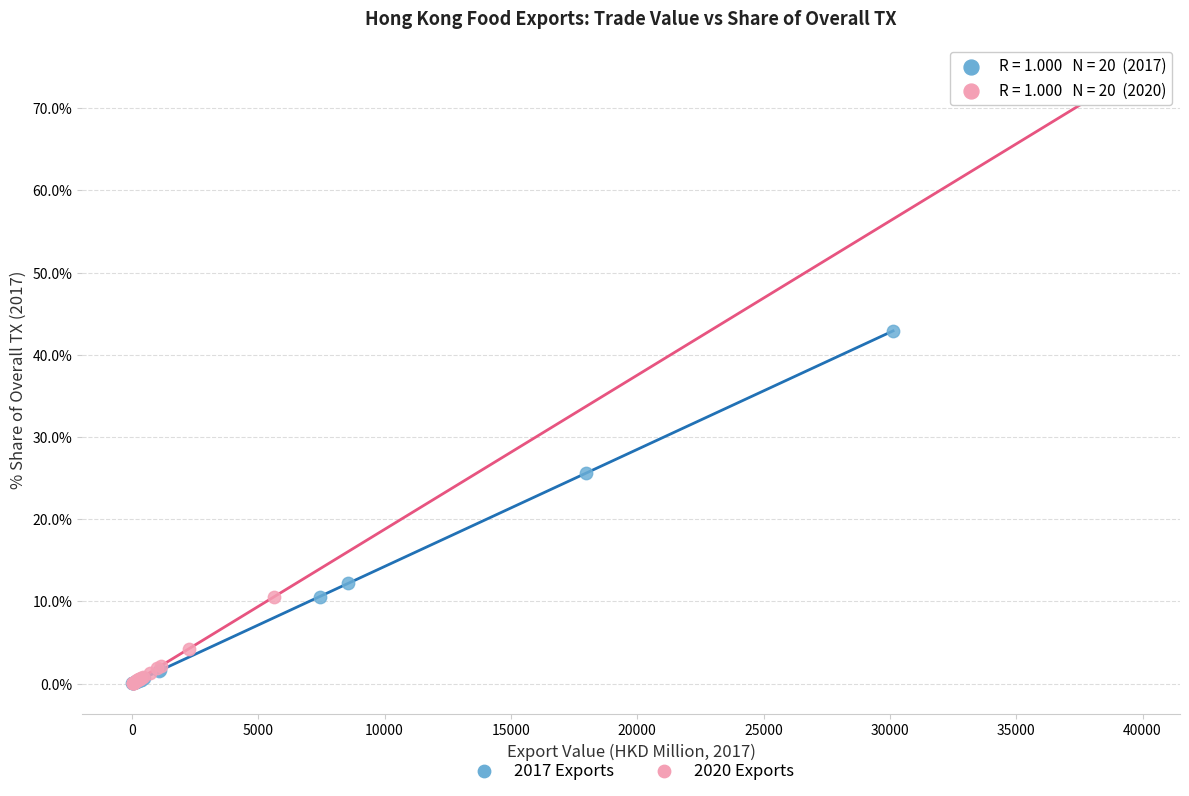

Which series reaches the maximum Y coordinate?

2020 Exports